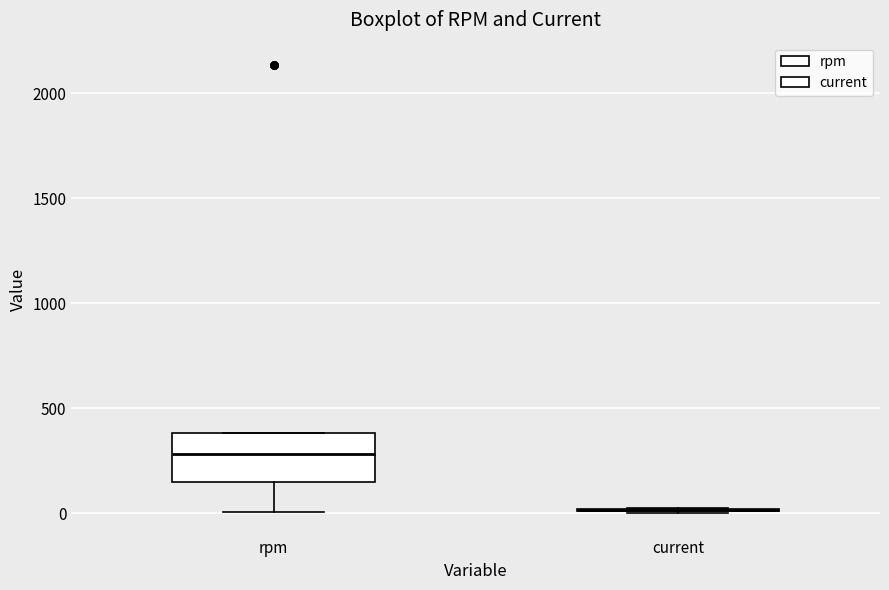

Where is the lower edge of the box for rpm on the y-axis? The values are not printed on the chart, so give them approximately, as read against the axis.

150